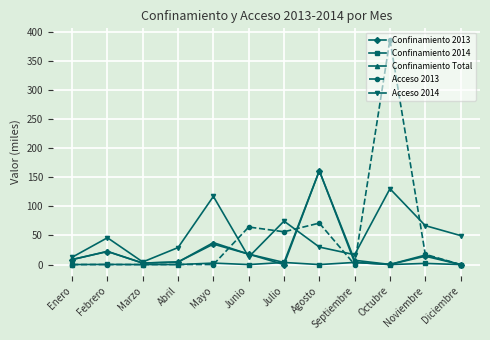

In Acceso 2014, how many points are higher than both neighbors (excluding endpoints)?

4